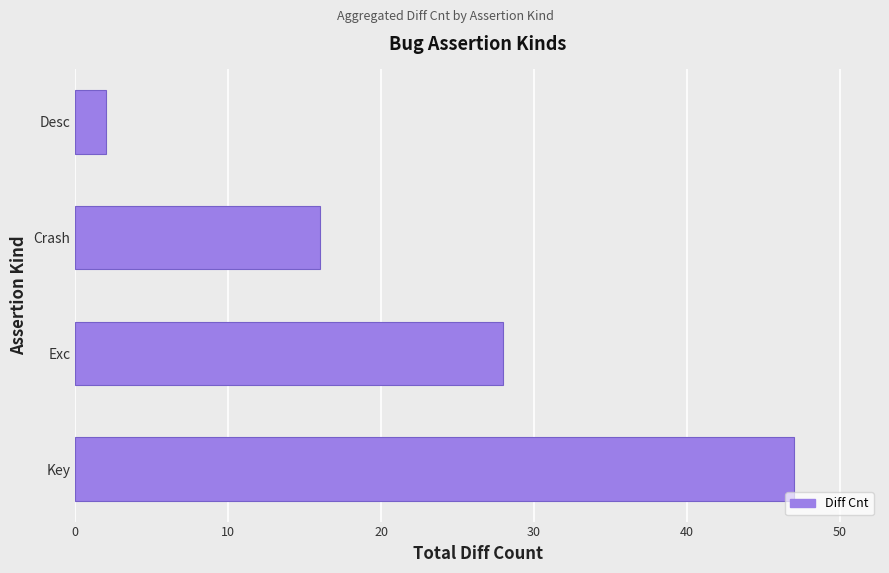

What is the average value?

23